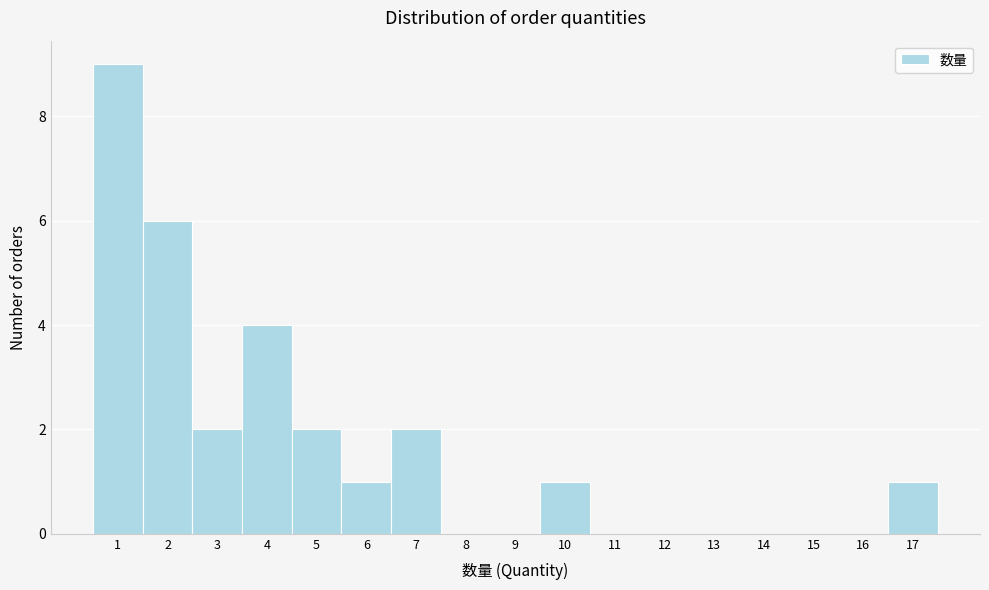

Reading left to right, transcribe this chart: for each bar, give the range it covers on the x-axis and its height. The values are not printed on the chart, so give them approximately, as read against the axis.

0.5 to 1.5: 9
1.5 to 2.5: 6
2.5 to 3.5: 2
3.5 to 4.5: 4
4.5 to 5.5: 2
5.5 to 6.5: 1
6.5 to 7.5: 2
7.5 to 8.5: 0
8.5 to 9.5: 0
9.5 to 10.5: 1
10.5 to 11.5: 0
11.5 to 12.5: 0
12.5 to 13.5: 0
13.5 to 14.5: 0
14.5 to 15.5: 0
15.5 to 16.5: 0
16.5 to 17.5: 1